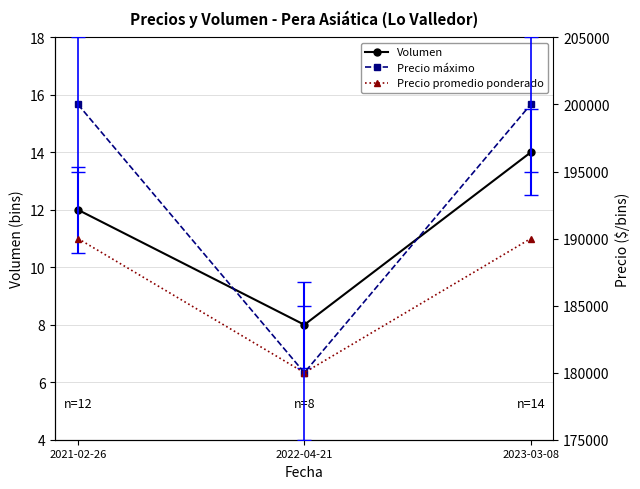

Rank the series at 2022-04-21 from highest to lowest value.

Precio máximo, Precio promedio ponderado, Volumen